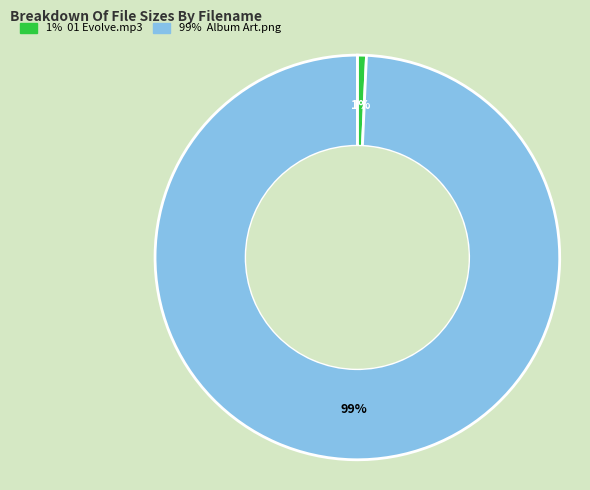

Does any single category account for the majority?

Yes